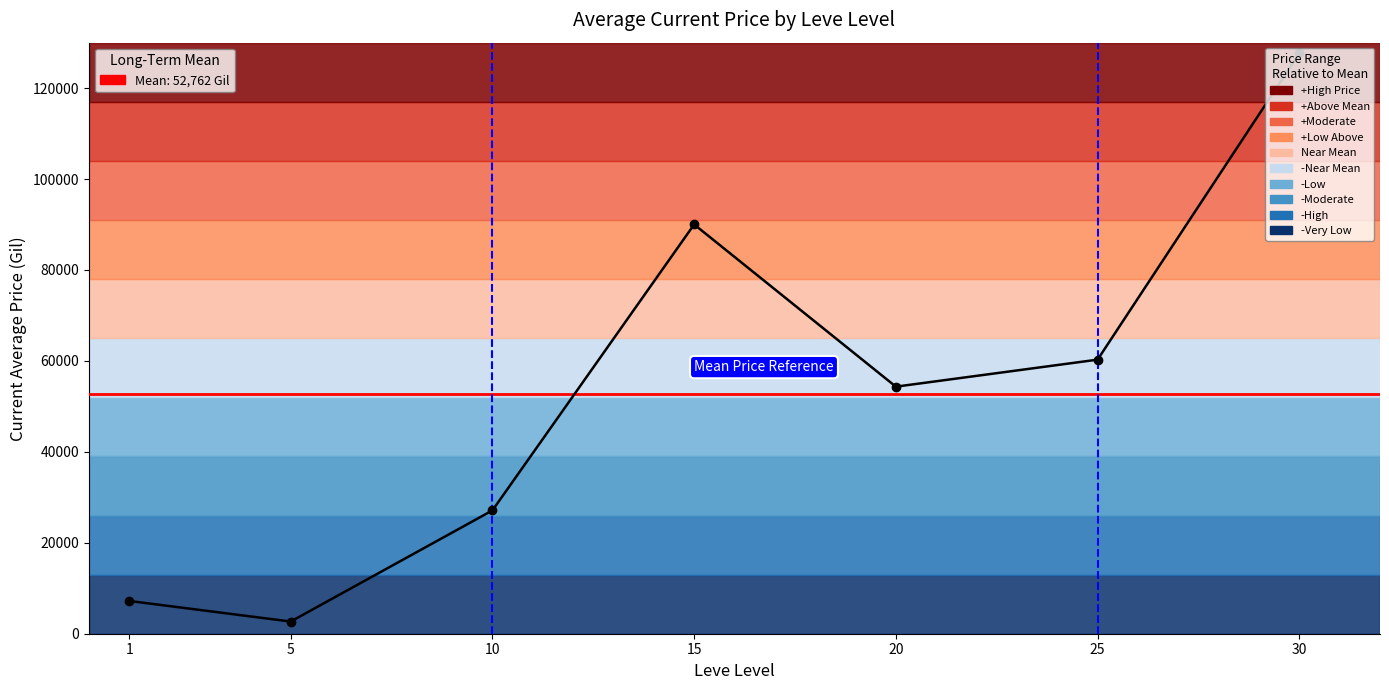

The chart shows a value of 27125.0 at 10. True or false?

True